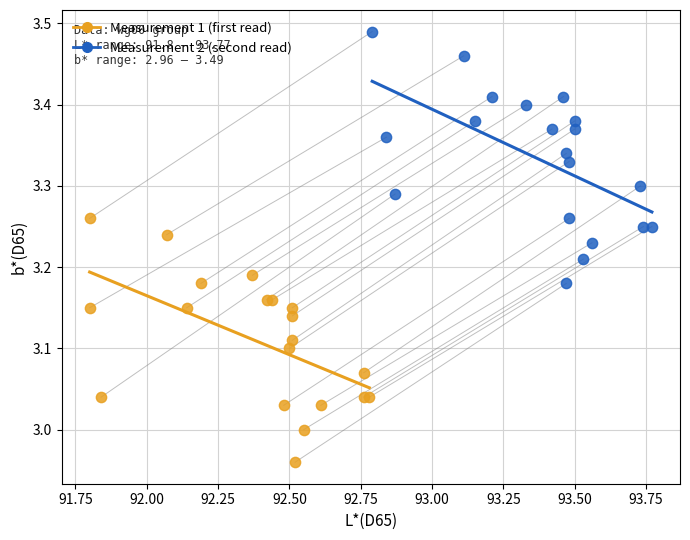

Which series contains the lowest Y value?

Measurement 1 (first read)